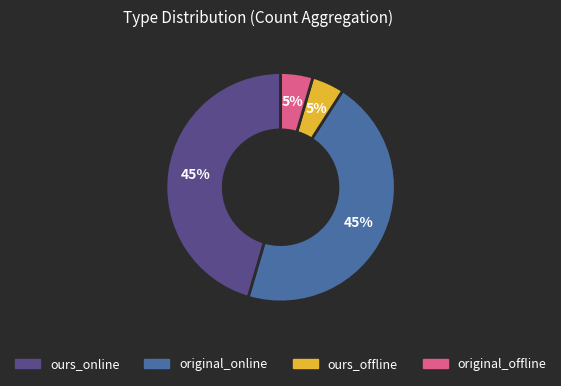

Approximately how many times larger is the value at ours_offline compared to ours_online?

0.1